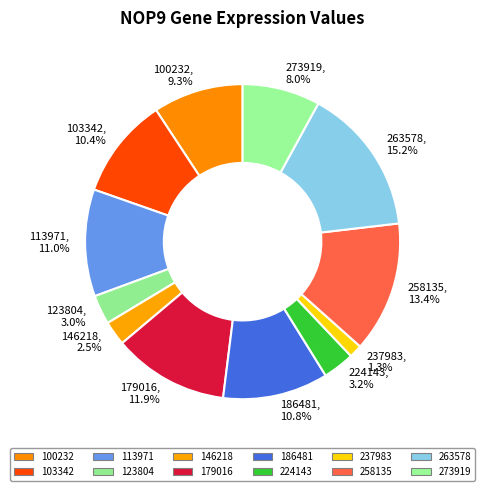

To the nearest percent, what percentage of the pie is 100232?

9%